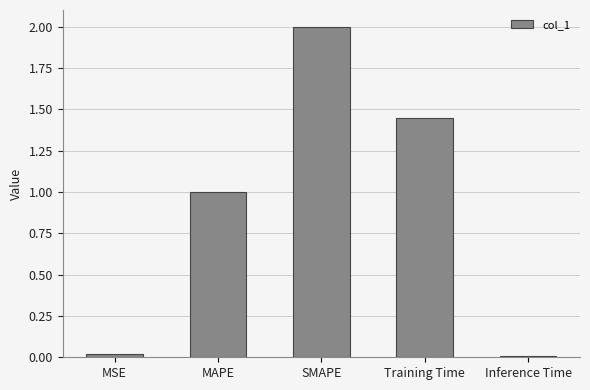

True or false: the data shows 0.9 at SMAPE.

False